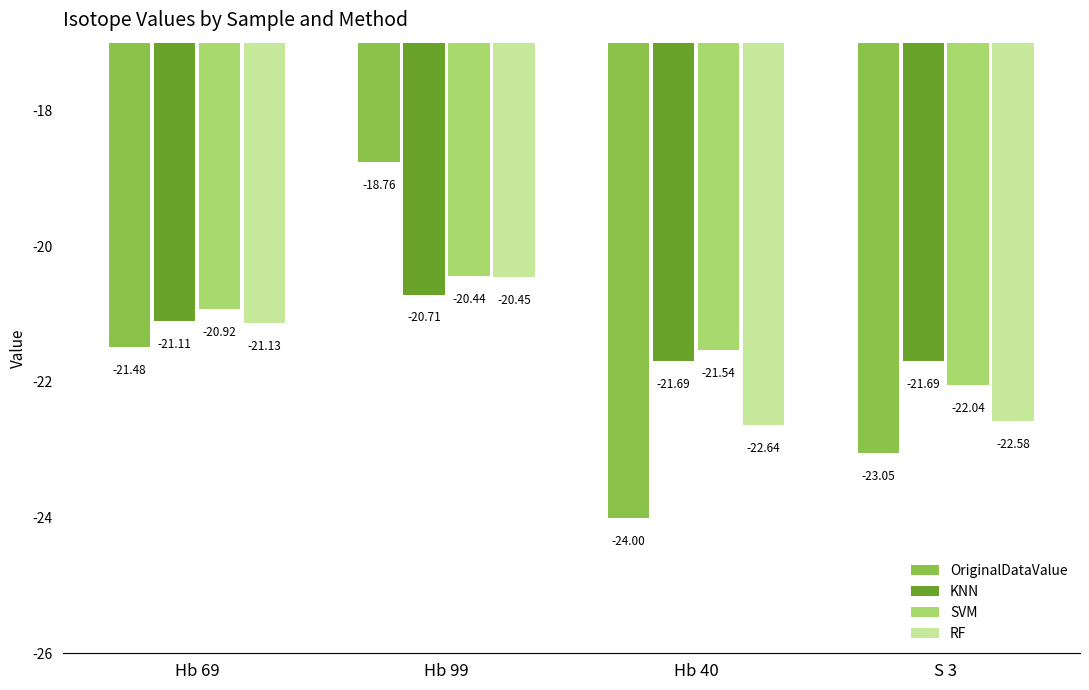

The value of RF at Hb 99 is -20.4. True or false?

True